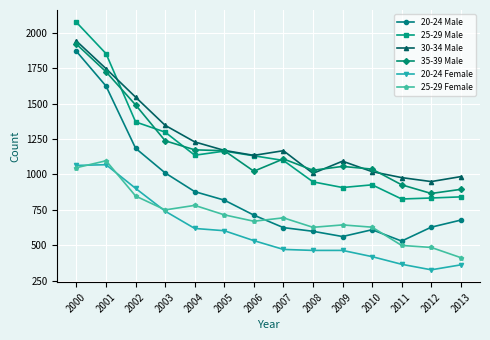

What are all the series names shown in the legend?

20-24 Male, 25-29 Male, 30-34 Male, 35-39 Male, 20-24 Female, 25-29 Female